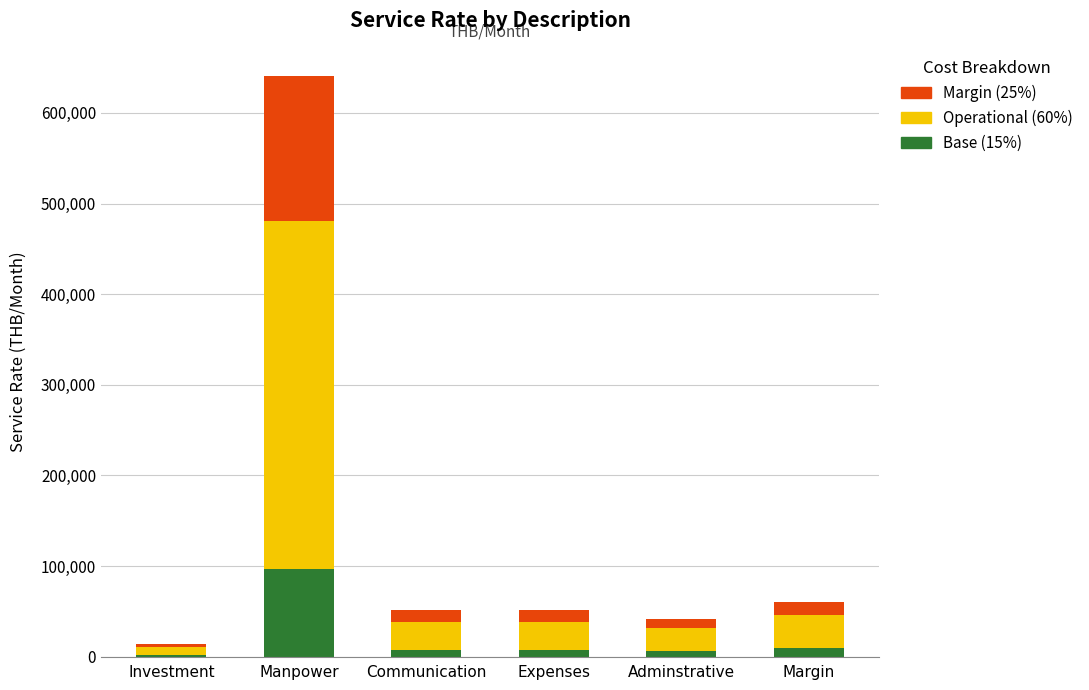

At which category is the sum across all series the highest?

Manpower